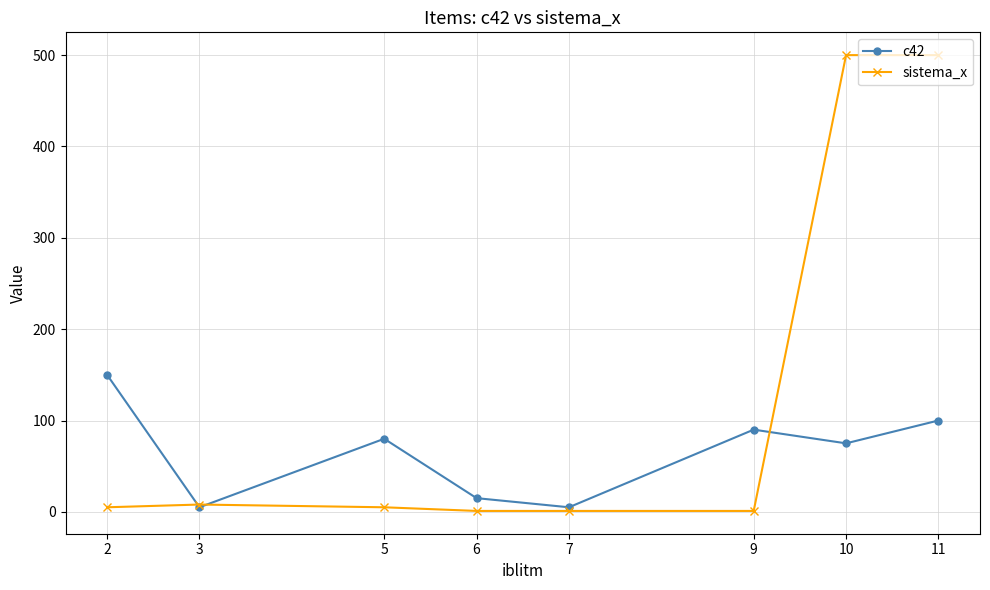

How many distinct data groups are displayed?

2